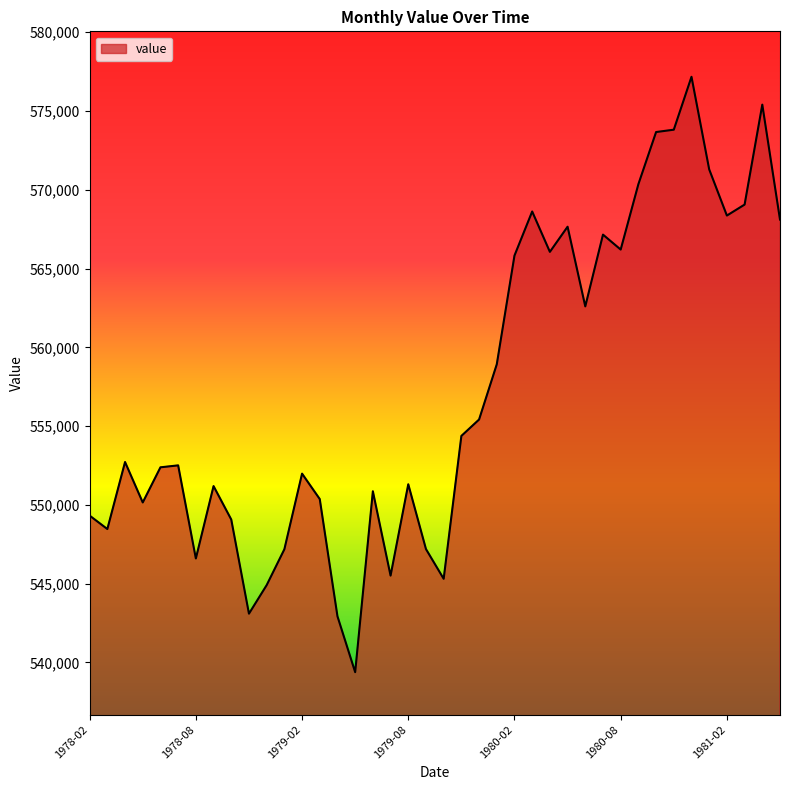

What is the difference between the maximum and minimum values?

37794